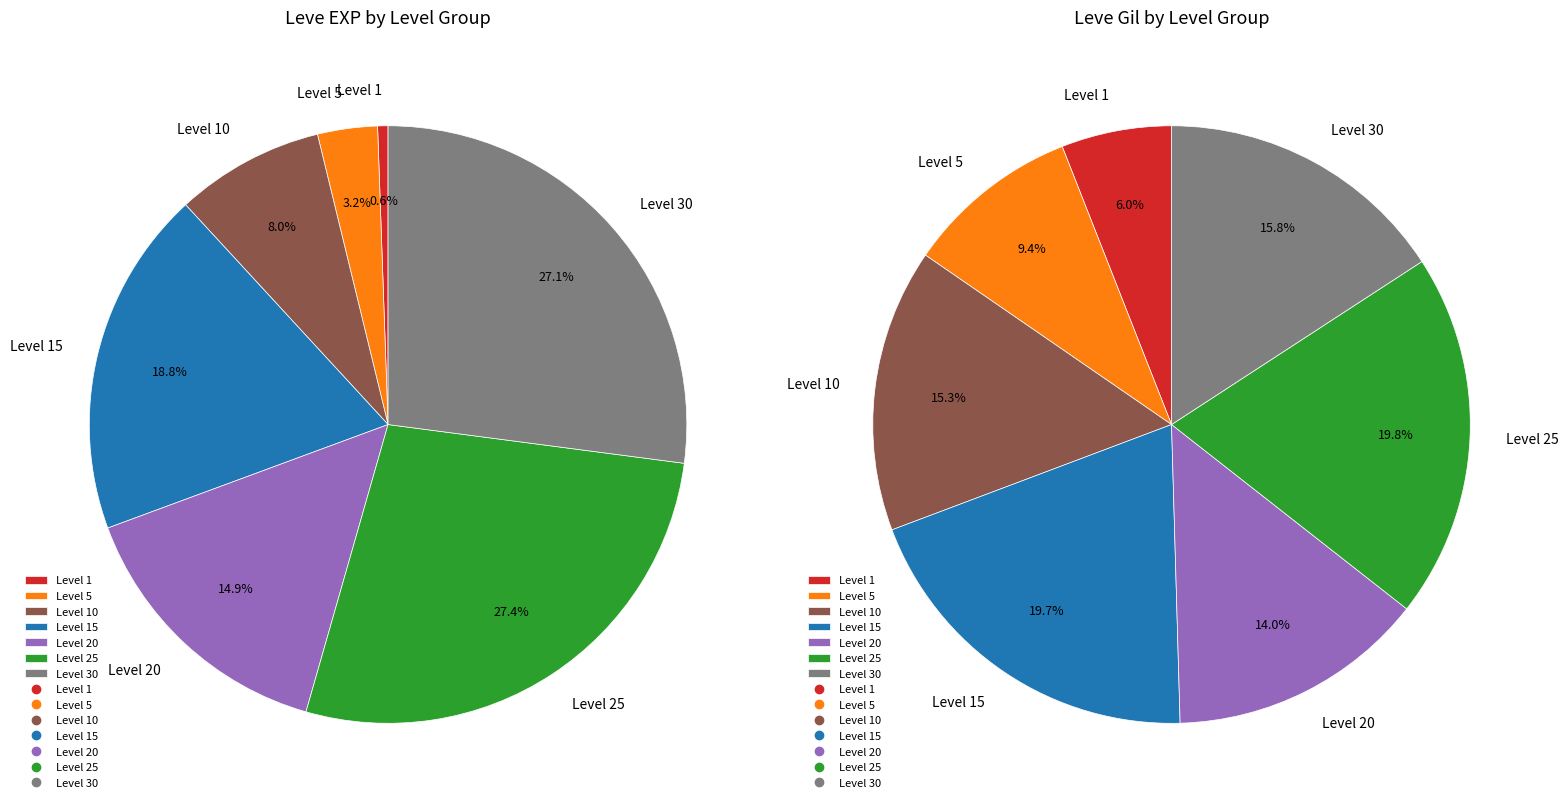

How many segments does this pie chart have?

7